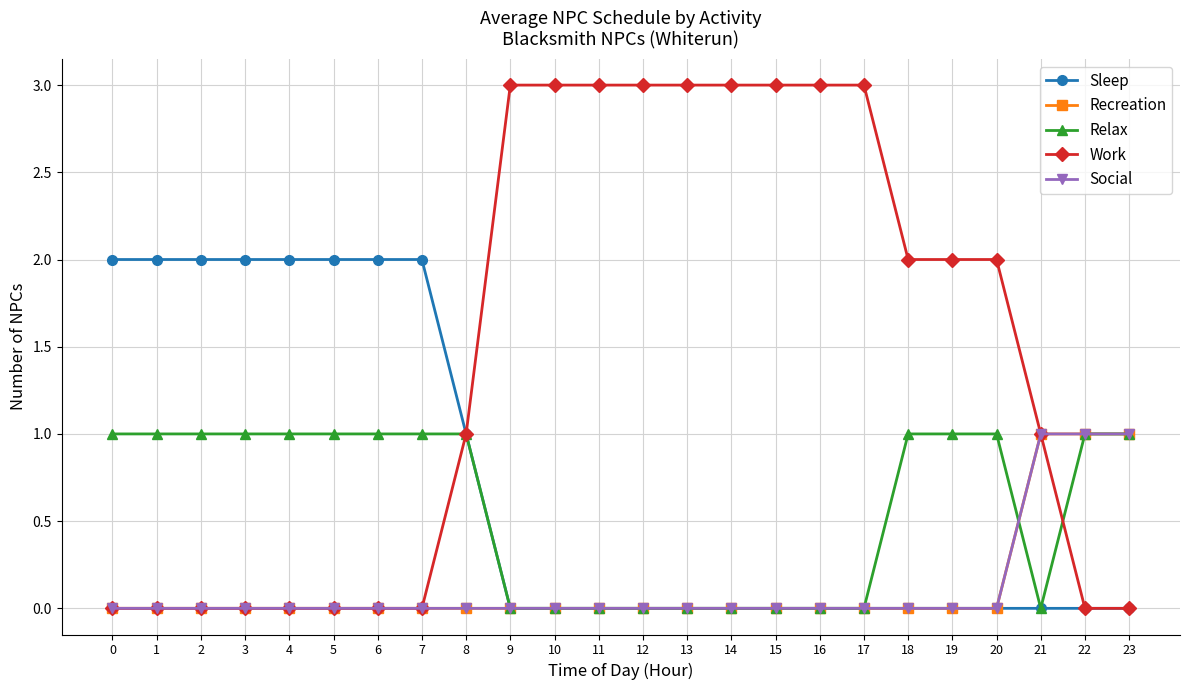

Does the chart have visible grid lines?

Yes